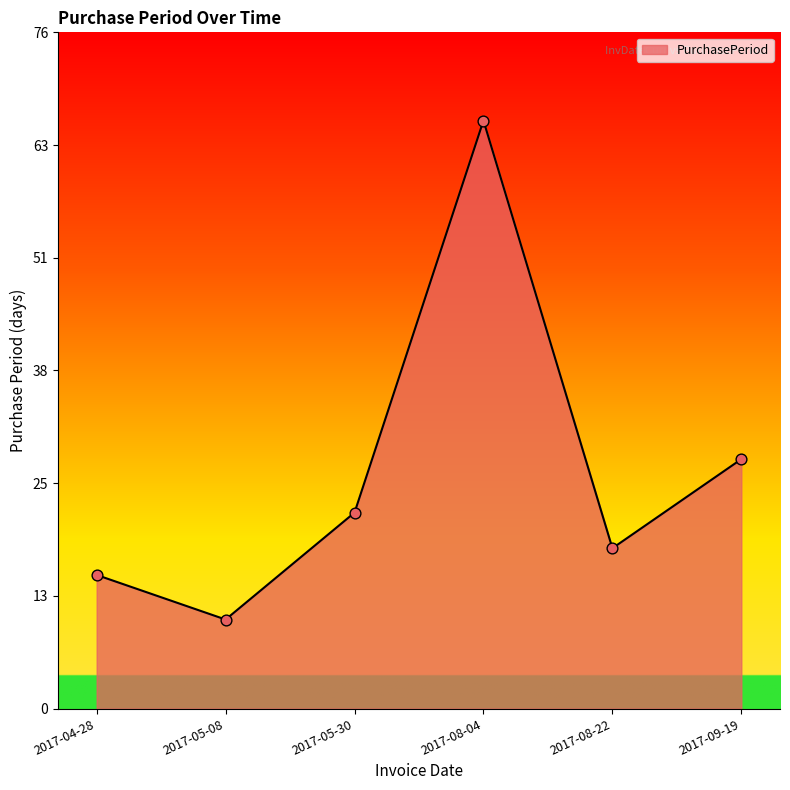

Approximately how many times larger is the value at 2017-05-30 compared to 2017-05-08?

2.2